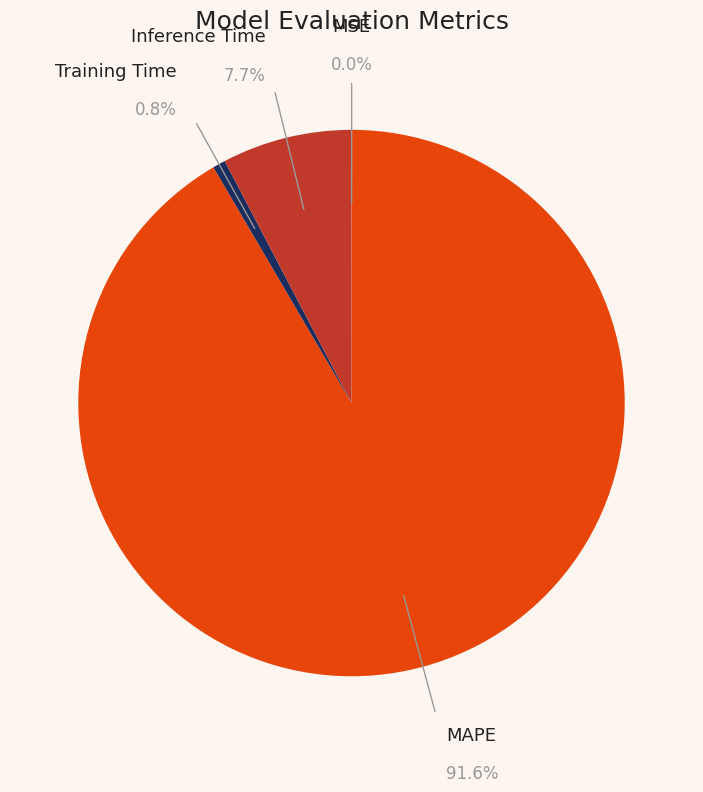

Rank the categories by value from lowest to highest.

MSE, Training Time, Inference Time, MAPE